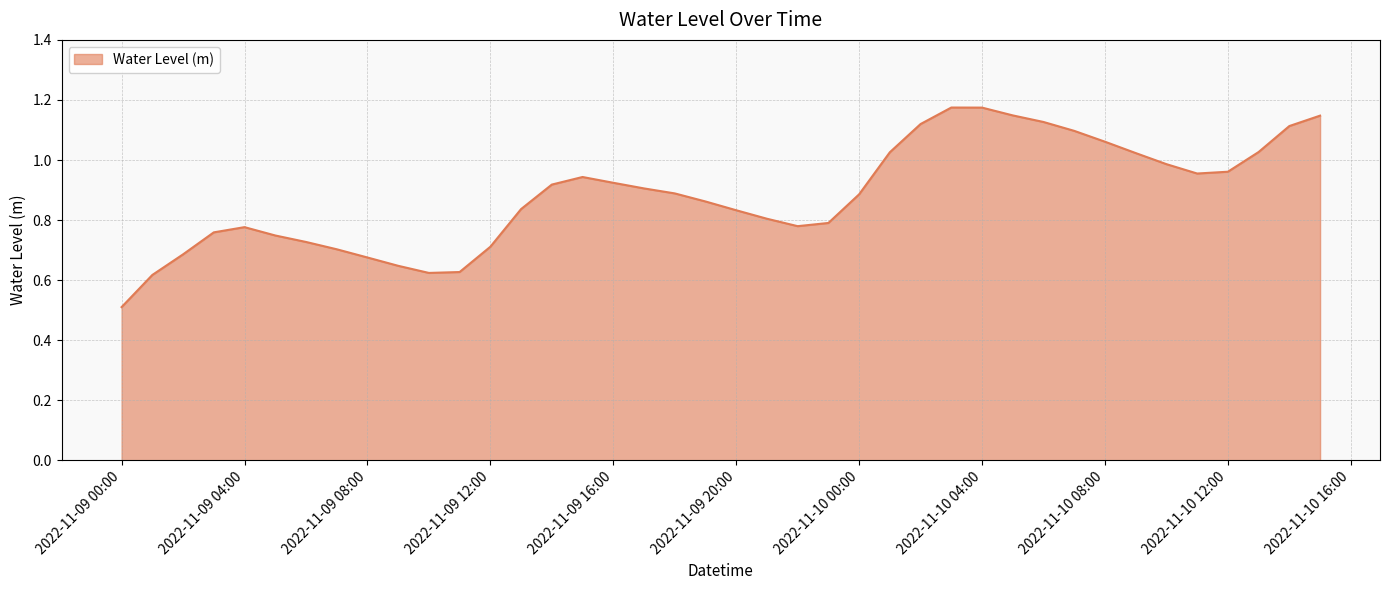

What is the smallest value displayed?

0.5